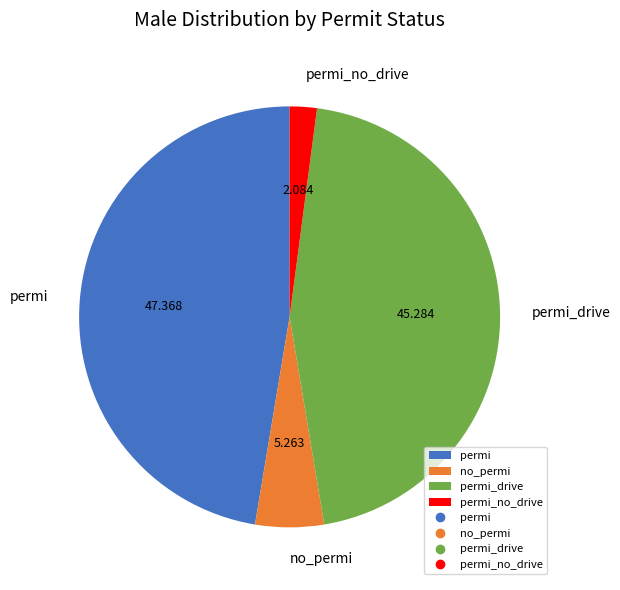

Combined, do permi_no_drive and permi_drive account for over 50%?

No